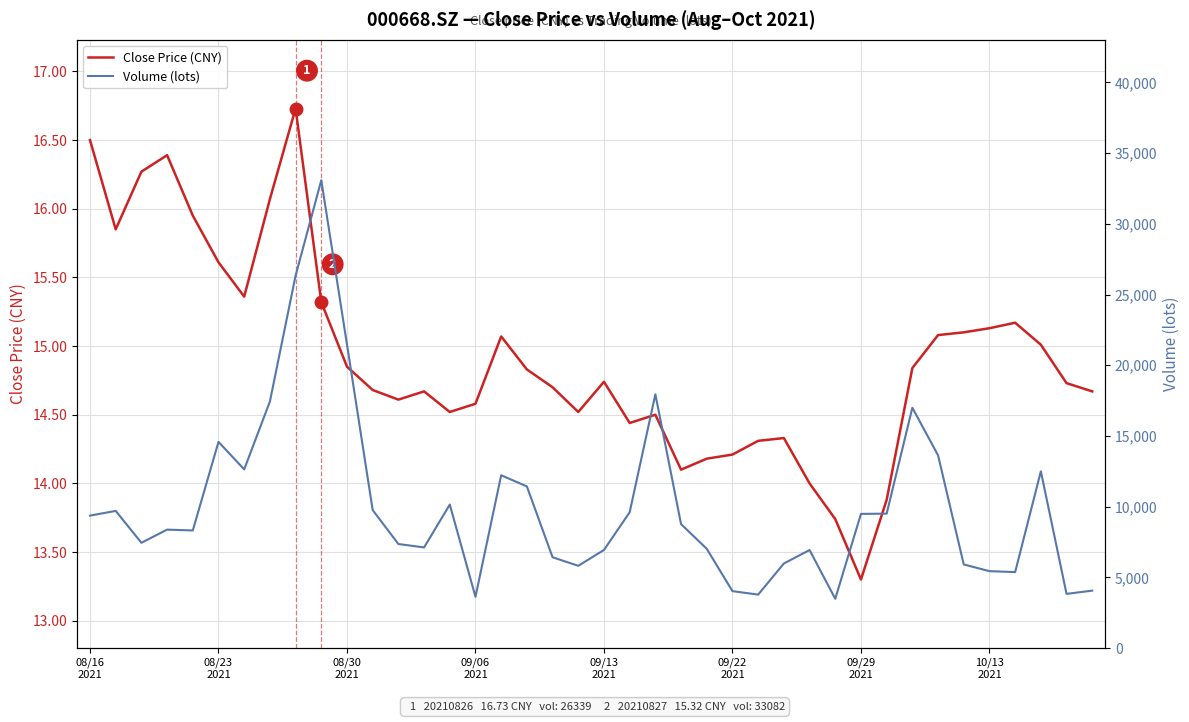

True or false: Volume (lots) and Close Price (CNY) cross at least once.

False